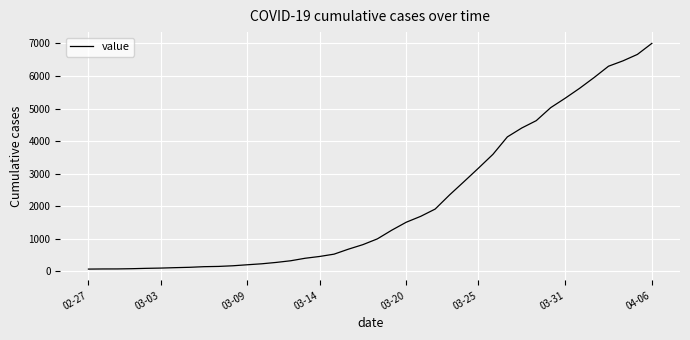

How many lines are shown in the chart?

1